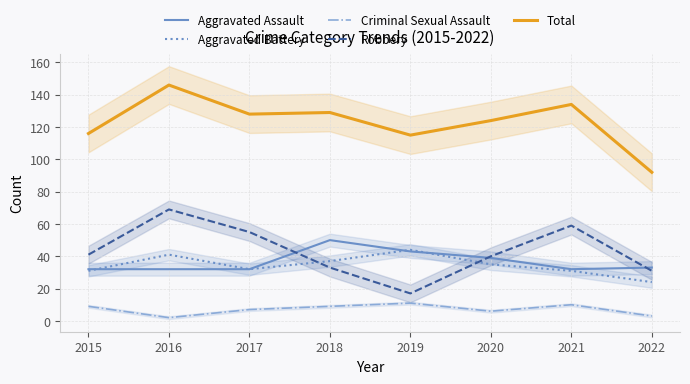

Reading left to right, what are all the values shown in this chart?

Aggravated Assault: 2015=32	2016=32	2017=32	2018=50	2019=43	2020=39	2021=32	2022=33
Aggravated Battery: 2015=31	2016=41	2017=32	2018=37	2019=44	2020=35	2021=31	2022=24
Criminal Sexual Assault: 2015=9	2016=2	2017=7	2018=9	2019=11	2020=6	2021=10	2022=3
Robbery: 2015=41	2016=69	2017=55	2018=33	2019=17	2020=40	2021=59	2022=31
Total: 2015=116	2016=146	2017=128	2018=129	2019=115	2020=124	2021=134	2022=92